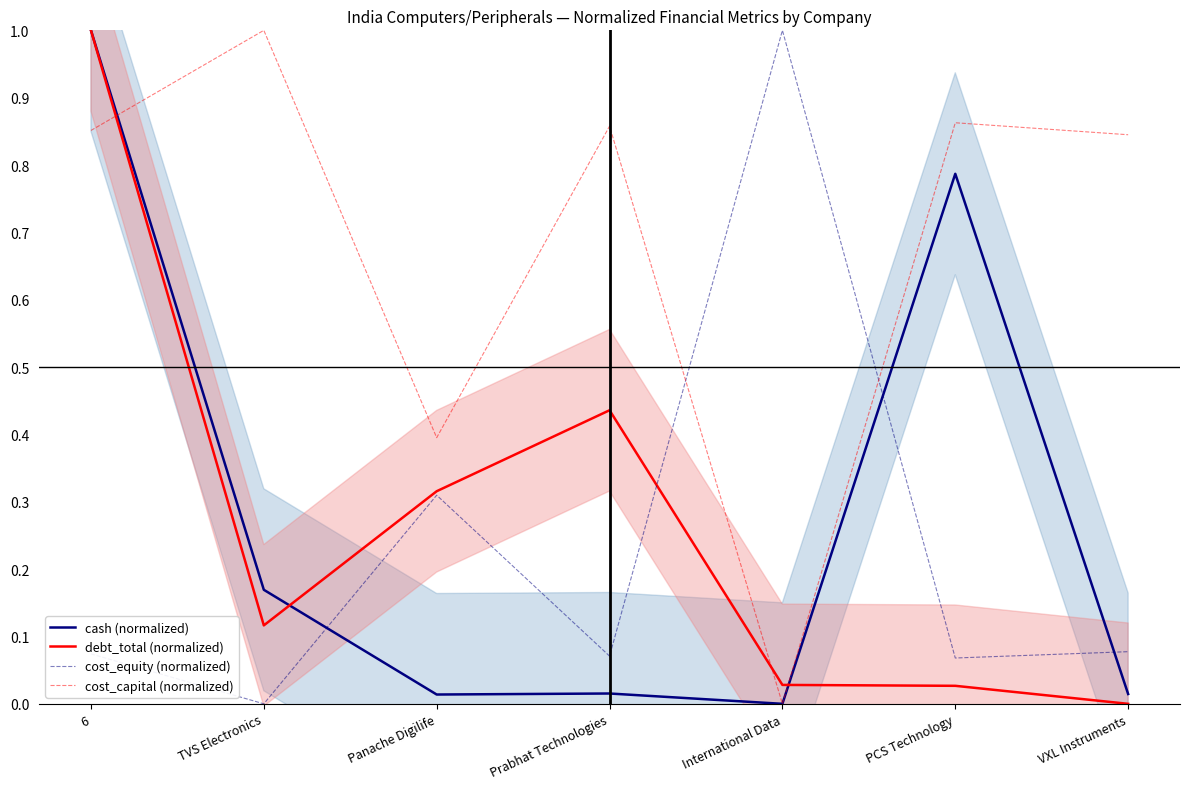

True or false: cost_equity (normalized) has a value of 0.6 at TVS Electronics.

False